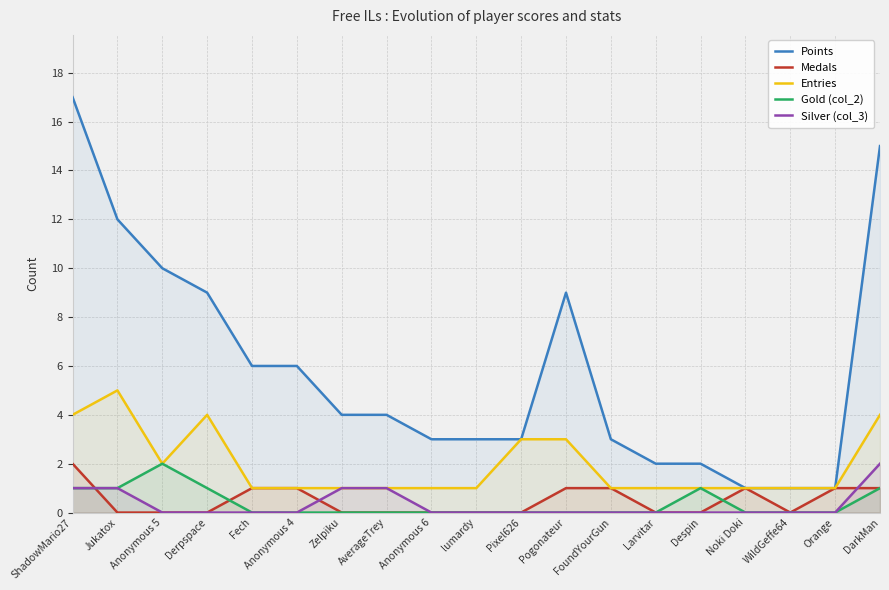

At which category is the sum across all series the highest?

ShadowMario27